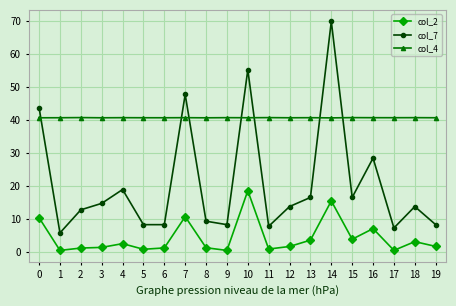

Rank the series by their maximum value, from highest to lowest.

col_7, col_4, col_2